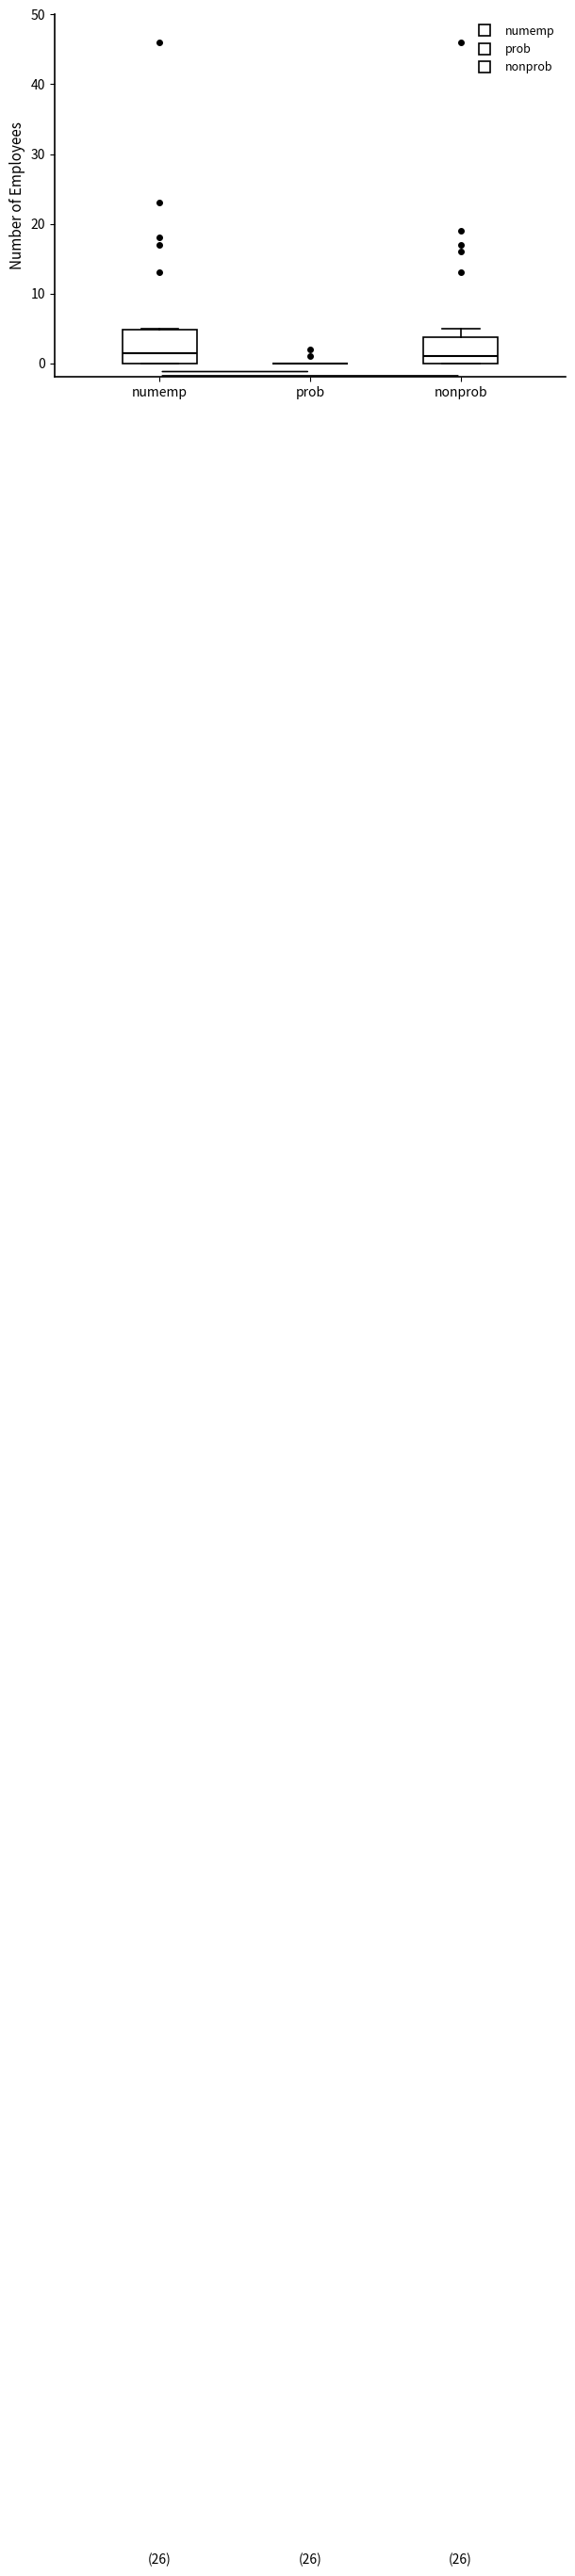

Reading left to right, read every box against the y-axis: the position of its median line, the range the box covers, and the ends of its whiskers. The values are not printed on the chart, so give them approximately, as read against the axis.

numemp: median 2, box 0 to 5, whiskers 0 to 5
prob: box collapsed to a line at 0, whiskers 0 to 0
nonprob: median 1, box 0 to 4, whiskers 0 to 5